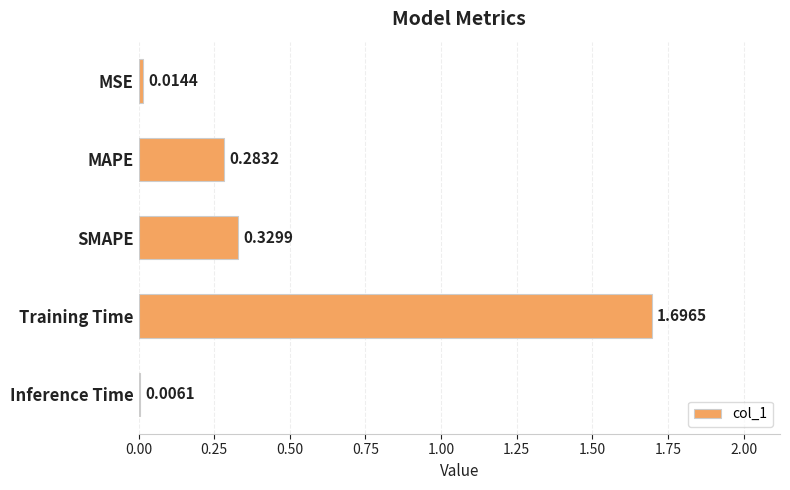

What is the change in value from MSE to SMAPE?

+0.3